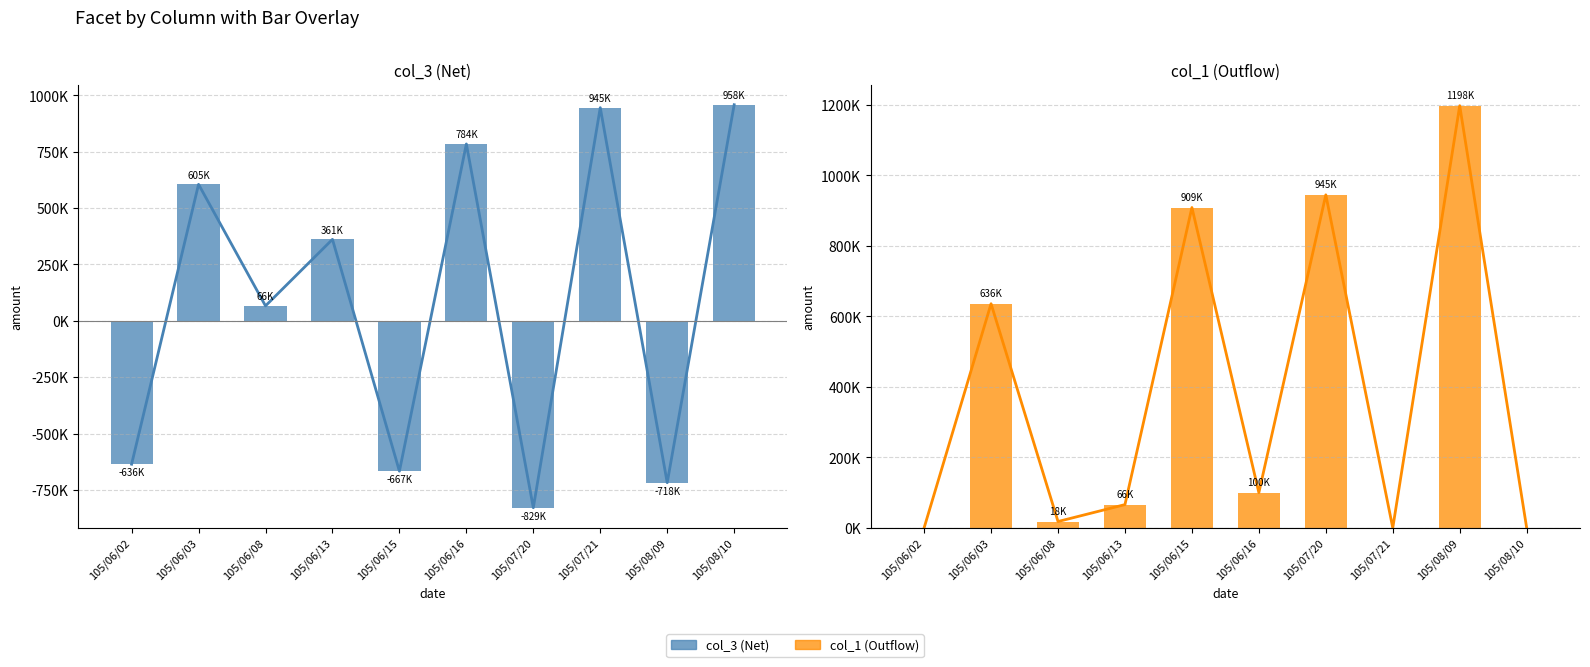

Which series has the largest total across all categories?

col_1 trend